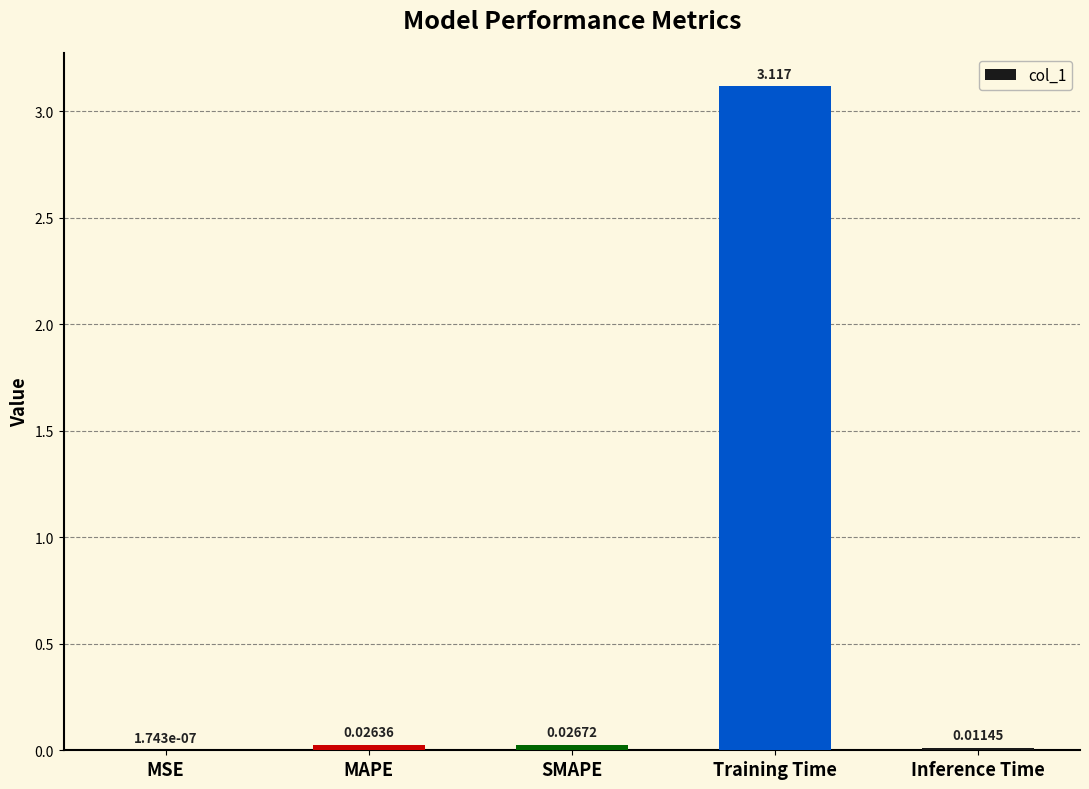

How many series are shown in this chart?

1